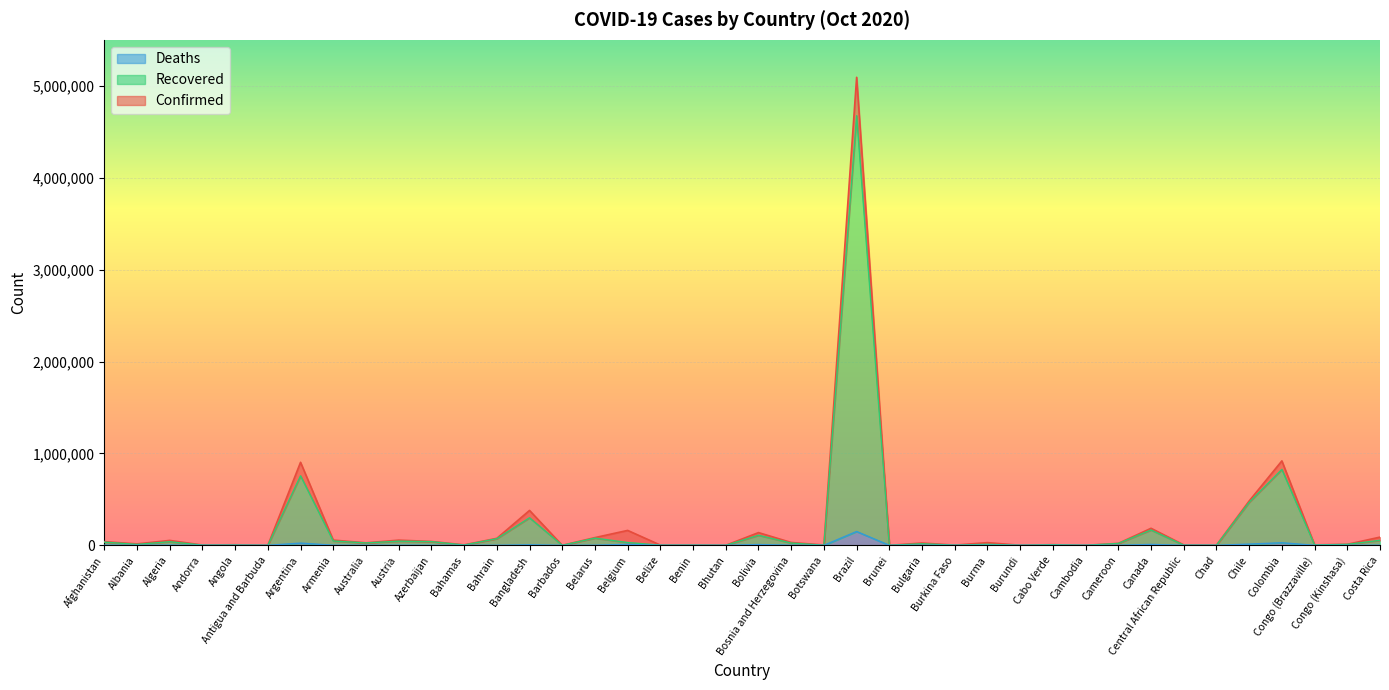

What position from the right is Belgium?

24